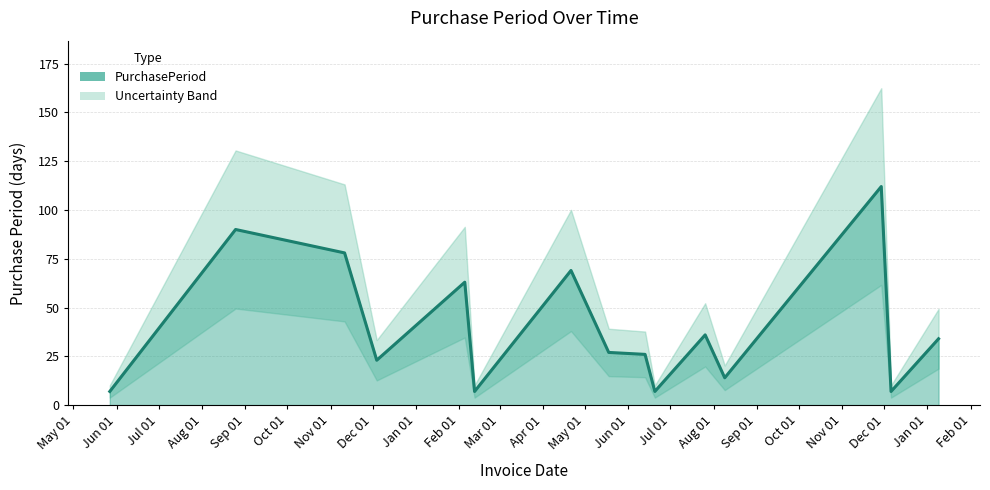

How many lines are shown in the chart?

1